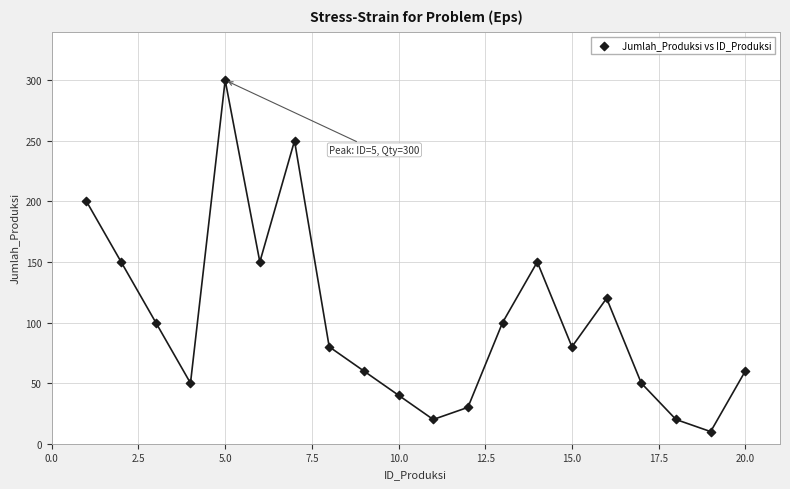

What is the range of Y values (max minus min)?

290